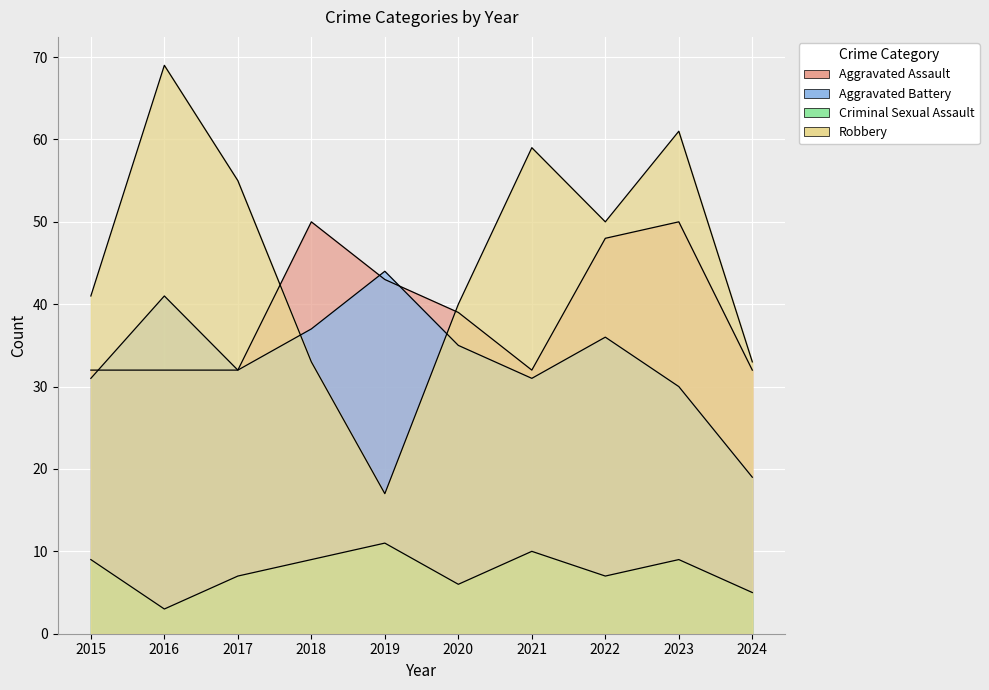

Reading left to right, transcribe all the data shown in this chart.

Aggravated Assault: 2015=32	2016=32	2017=32	2018=50	2019=43	2020=39	2021=32	2022=48	2023=50	2024=32
Aggravated Battery: 2015=31	2016=41	2017=32	2018=37	2019=44	2020=35	2021=31	2022=36	2023=30	2024=19
Criminal Sexual Assault: 2015=9	2016=3	2017=7	2018=9	2019=11	2020=6	2021=10	2022=7	2023=9	2024=5
Robbery: 2015=41	2016=69	2017=55	2018=33	2019=17	2020=40	2021=59	2022=50	2023=61	2024=33